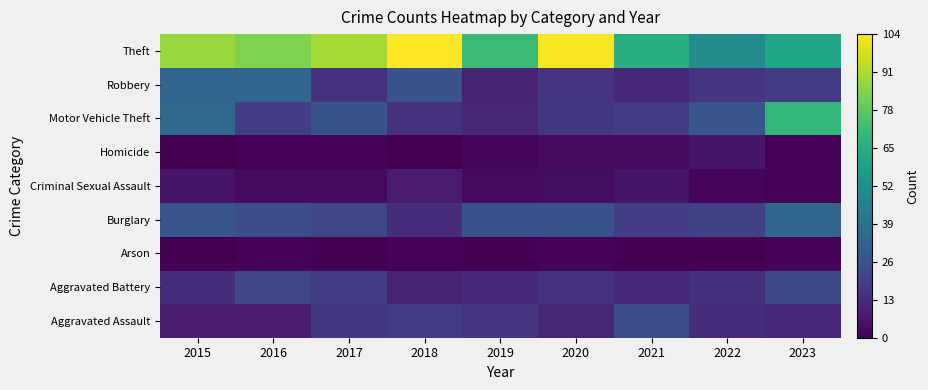

Reading left to right, what are all the values shown in this chart?

Aggravated Assault: 2015=8	2016=8	2017=17	2018=18	2019=16	2020=11	2021=25	2022=13	2023=12
Aggravated Battery: 2015=13	2016=22	2017=19	2018=10	2019=12	2020=15	2021=12	2022=14	2023=24
Arson: 2015=0	2016=1	2017=0	2018=1	2019=0	2020=1	2021=0	2022=0	2023=1
Burglary: 2015=28	2016=25	2017=22	2018=13	2019=26	2020=26	2021=19	2022=20	2023=34
Criminal Sexual Assault: 2015=6	2016=3	2017=3	2018=8	2019=3	2020=4	2021=6	2022=2	2023=1
Homicide: 2015=0	2016=1	2017=1	2018=0	2019=2	2020=3	2021=3	2022=6	2023=1
Motor Vehicle Theft: 2015=35	2016=19	2017=27	2018=15	2019=11	2020=17	2021=18	2022=28	2023=69
Robbery: 2015=34	2016=34	2017=15	2018=27	2019=10	2020=16	2021=12	2022=16	2023=18
Theft: 2015=88	2016=84	2017=90	2018=104	2019=71	2020=103	2021=65	2022=50	2023=61